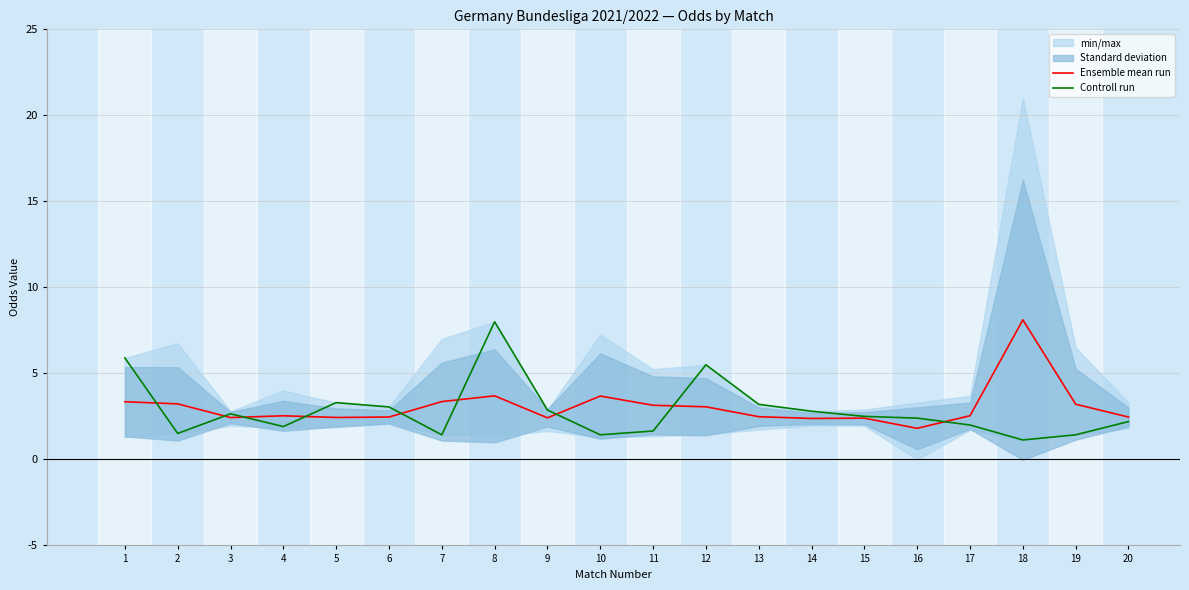

The Ensemble mean run series shows 2.4 at 9. True or false?

True